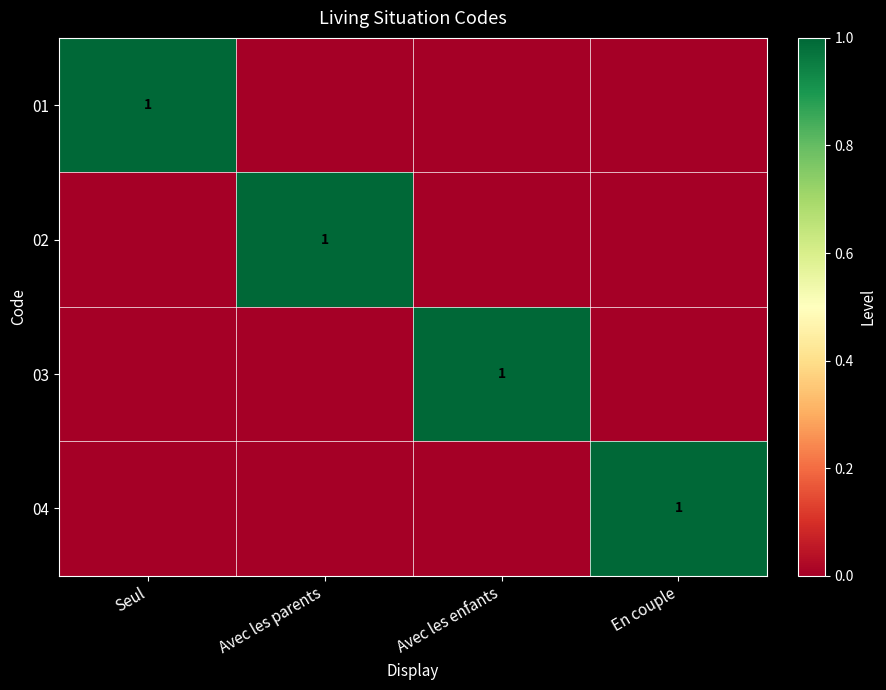

True or false: 04 has a value of 2 at En couple.

False